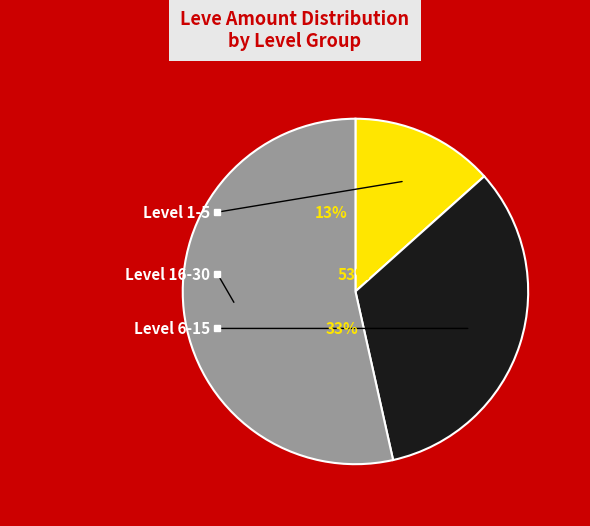

The 5 slice represents 14% of the pie. True or false?

False